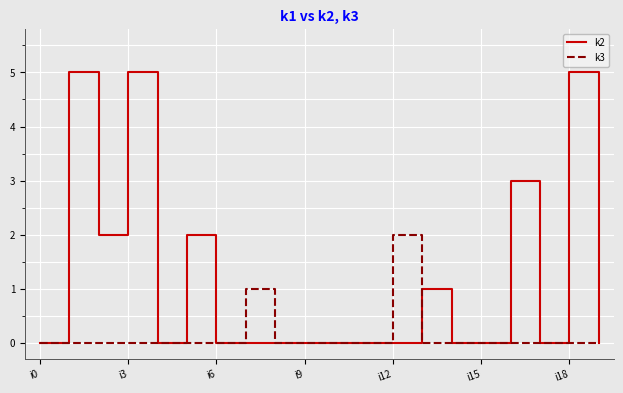

What is the maximum value shown in the chart?

5